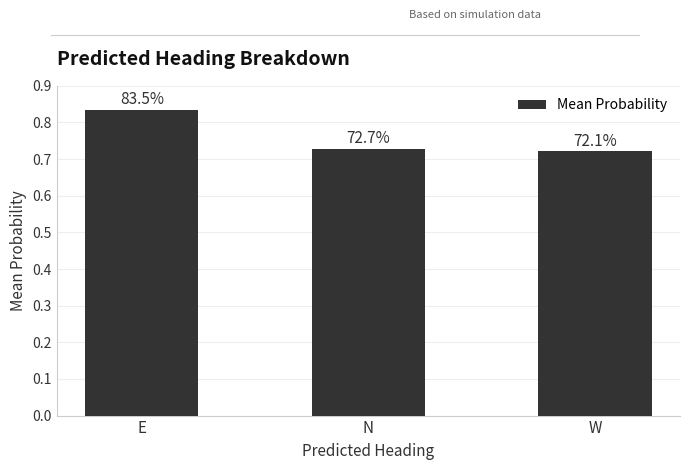

Are the bars horizontal?

No